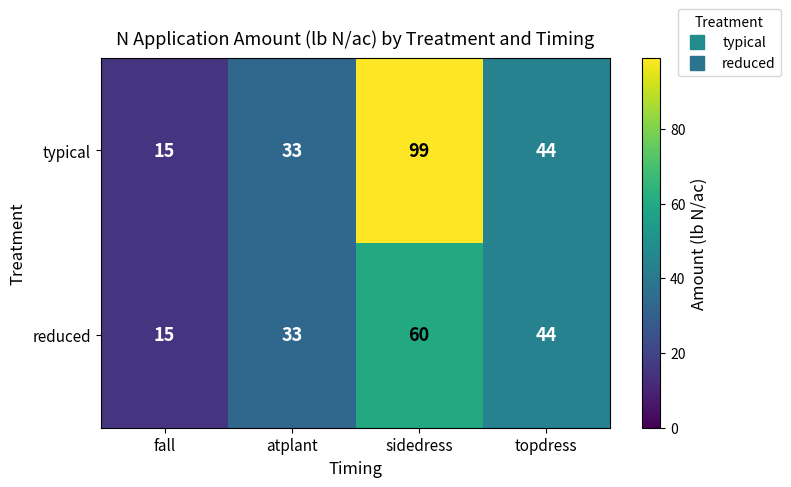

What is the difference between the maximum and minimum values in the reduced series?

45